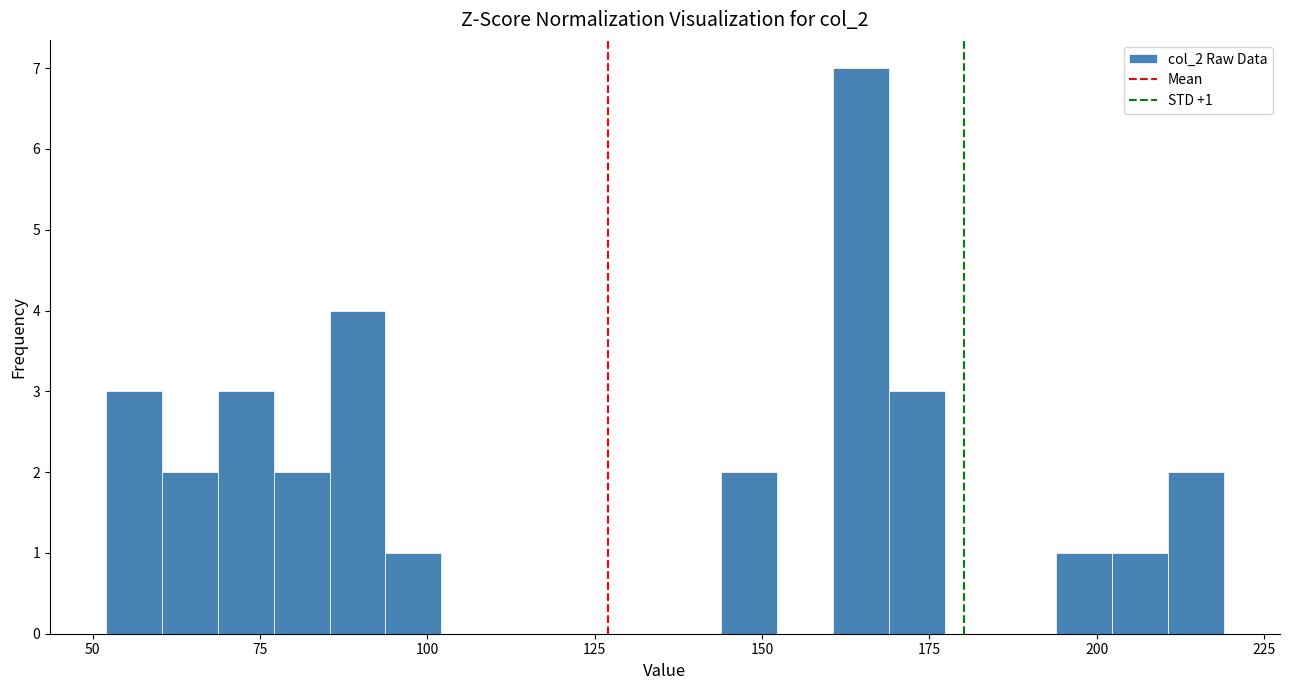

Around what value on the x-axis is the tallest bar? Give the approximate position of its centre, as read against the axis.

165